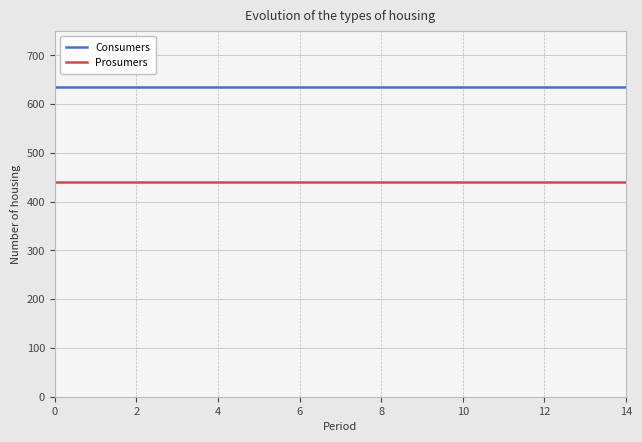

What is the sum of all Prosumers values?

6600